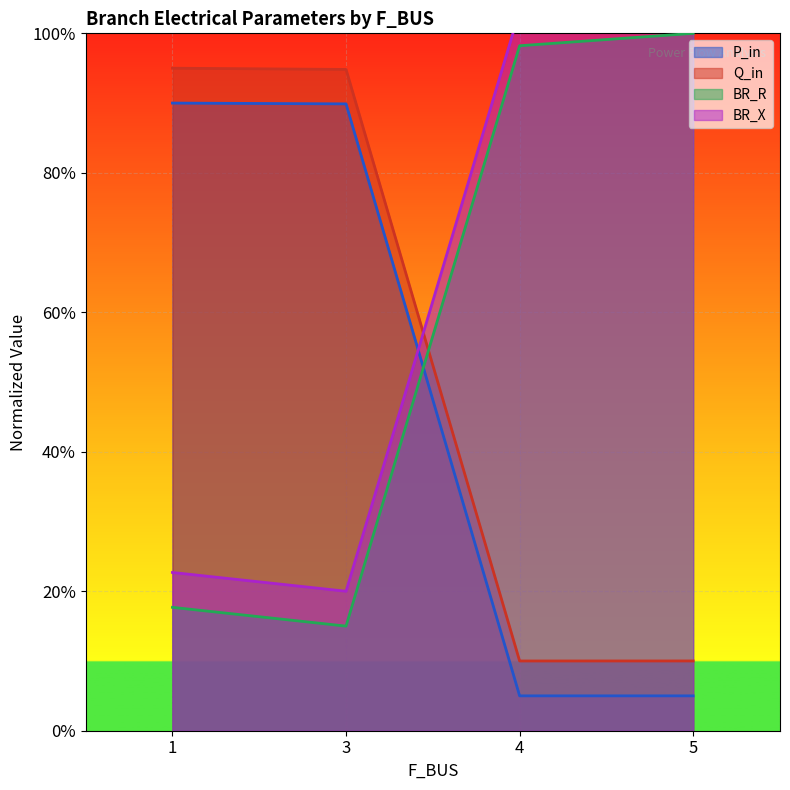

At which label does Q_in reach its minimum?

4